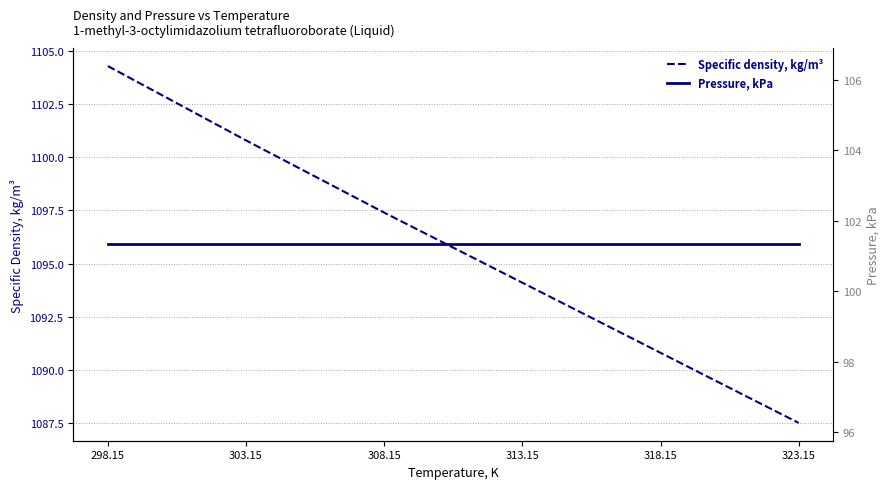

What is the highest value of the Pressure, kPa series?

101.3